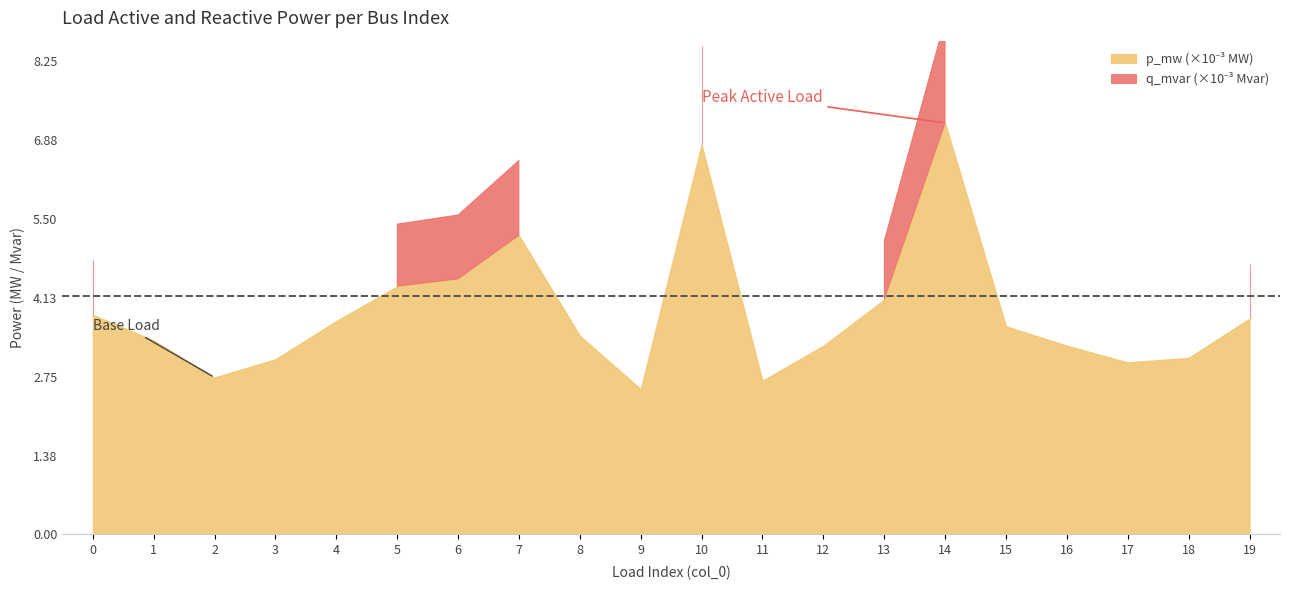

True or false: p_mw and q_mvar intersect in this chart.

False